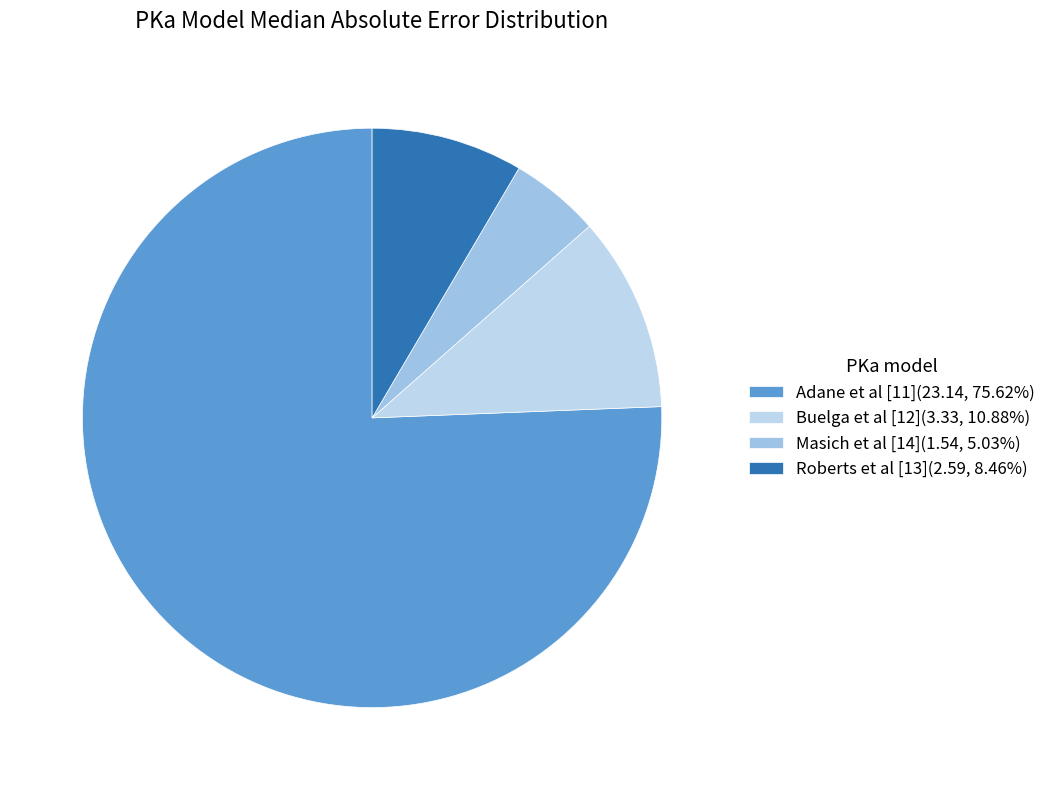

Does Adane et al [11] represent more than half of the total?

Yes